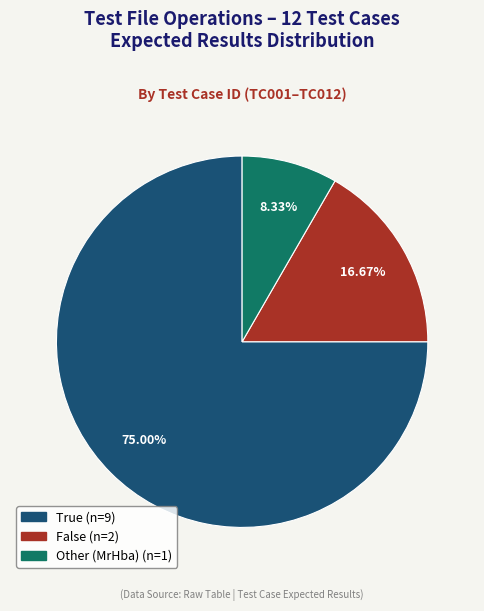

True or false: True accounts for 63% of the total.

False